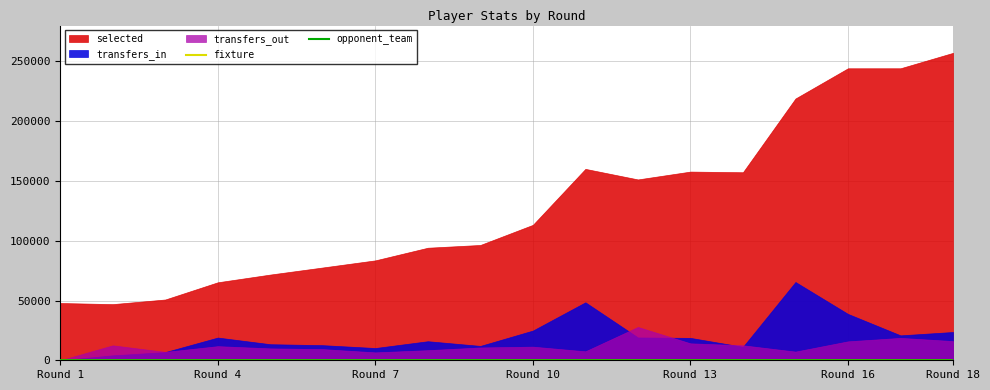

What is the maximum value for fixture?

177